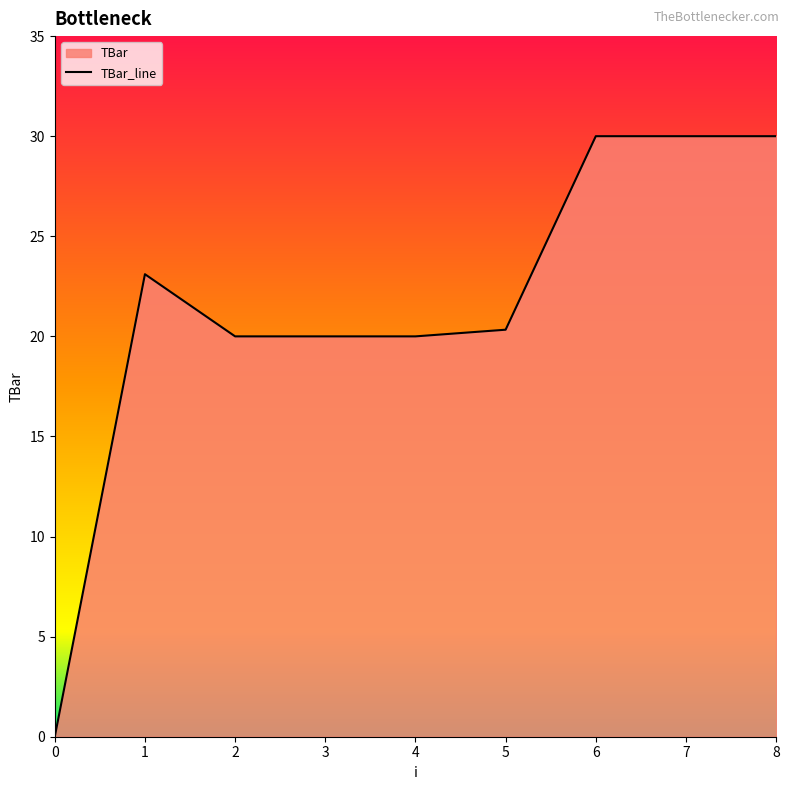

At which category does the data reach its first local peak?

1